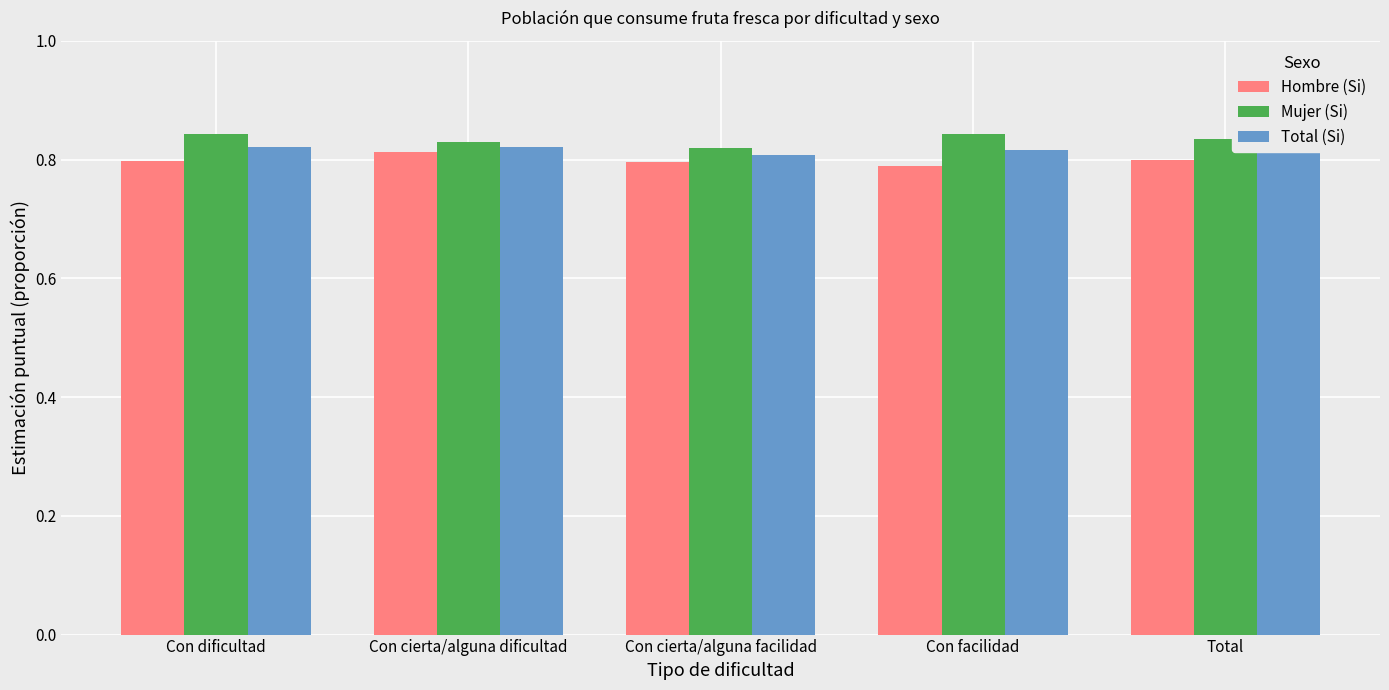

Rank the series by their average value, from lowest to highest.

Hombre (Si), Total (Si), Mujer (Si)